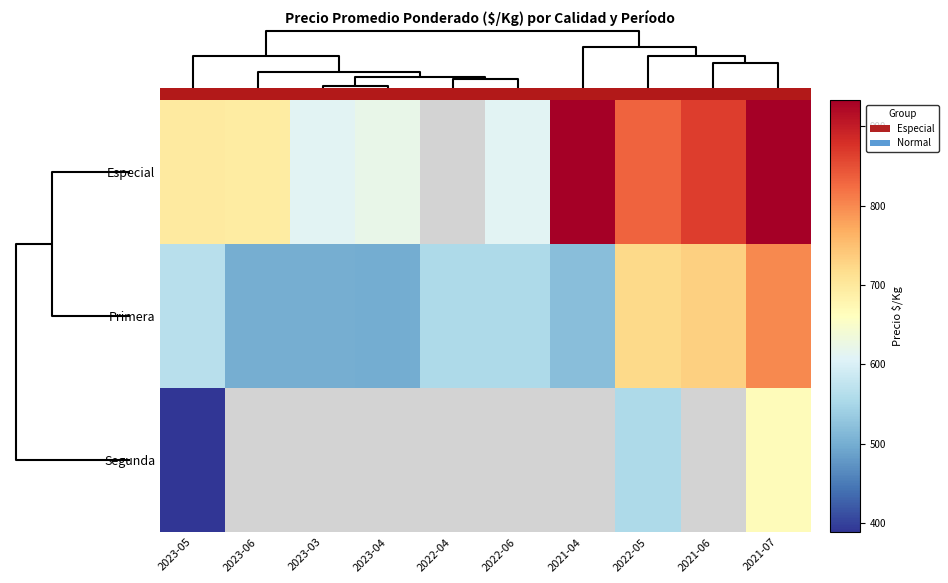

What is the difference between the second highest and second lowest values in the Especial series?

322.0